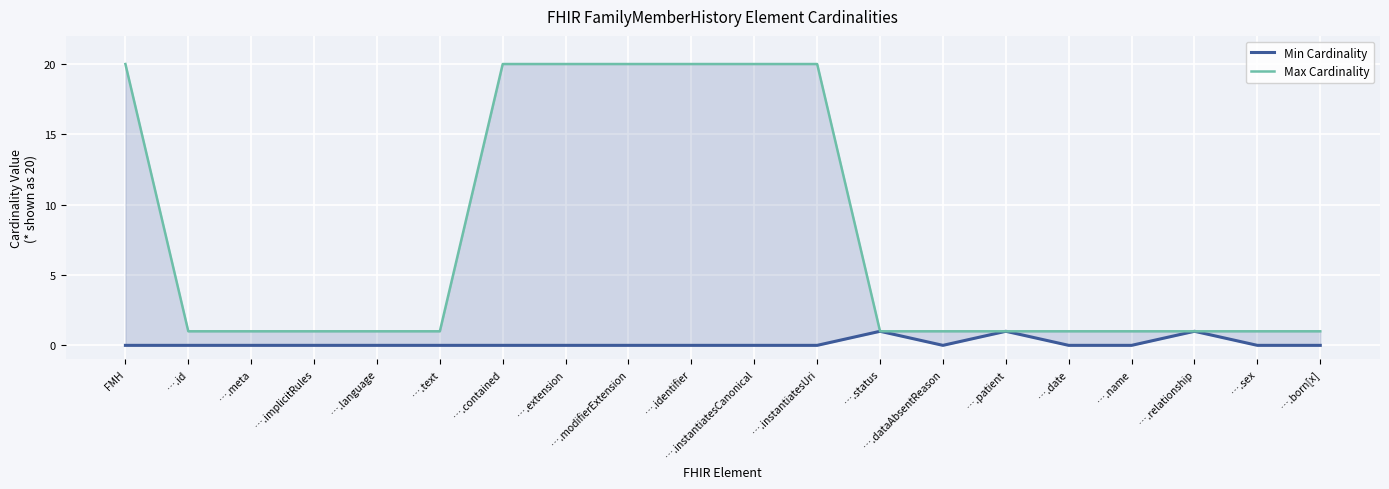

In Min Cardinality, how many points are lower than both neighbors (excluding endpoints)?

1